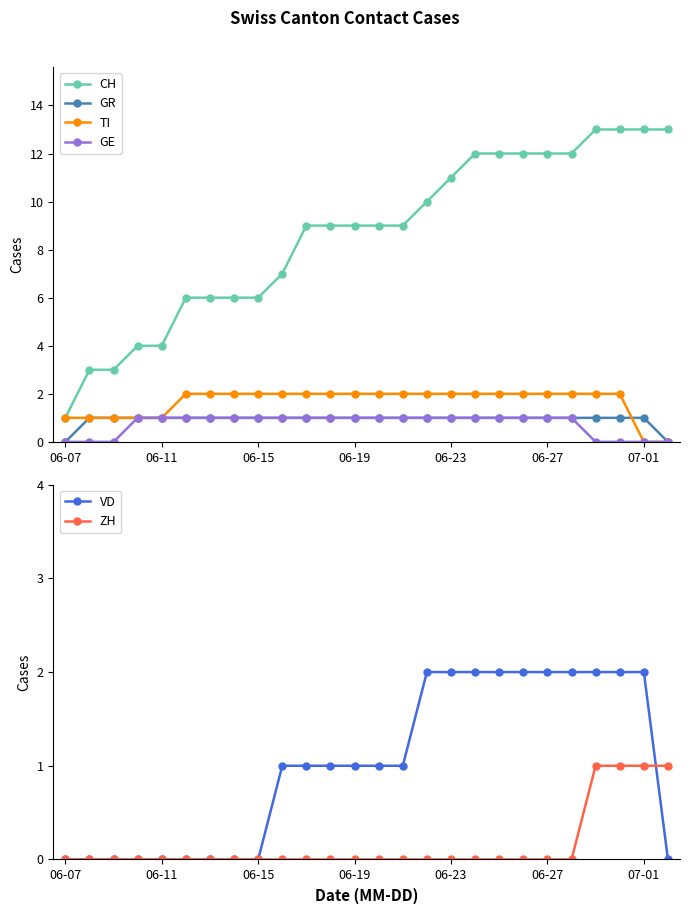

What is the sum of all ZH values?

4